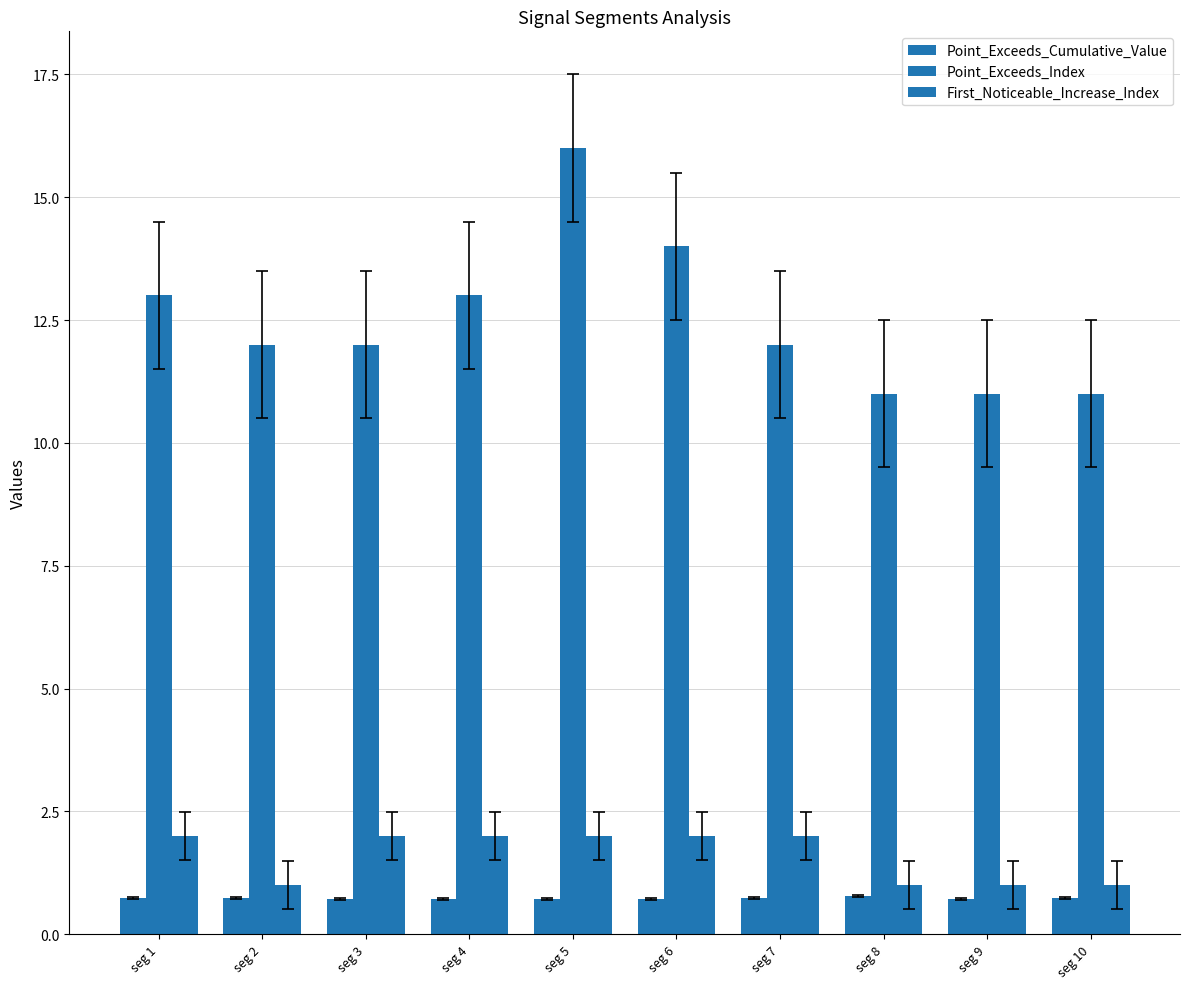

What is the greatest value displayed?

16.0